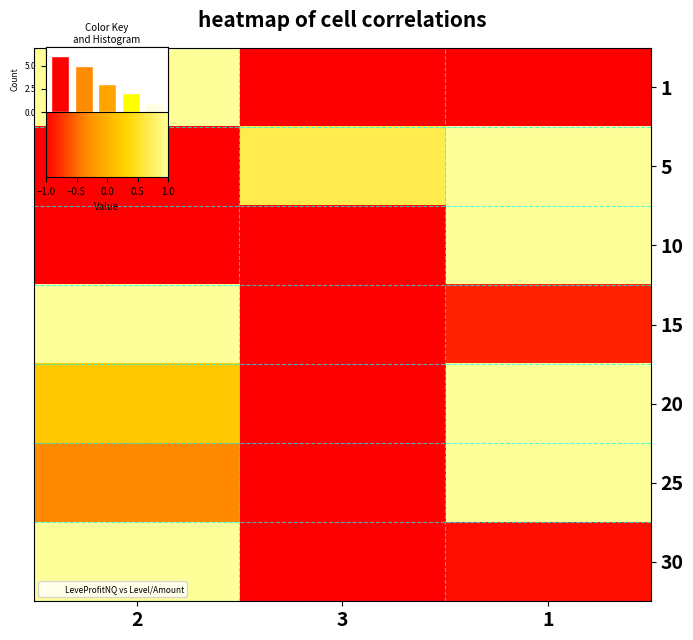

The 15 series shows -1.0 at 3. True or false?

True